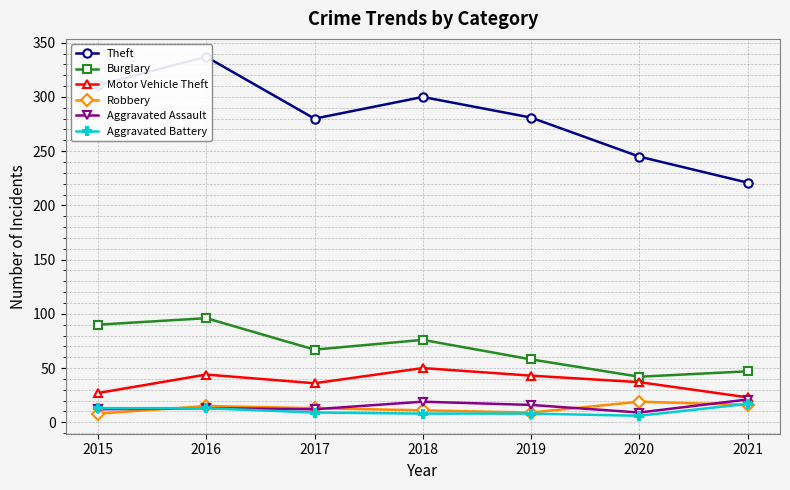

Where is Burglary nearest to the value 69?

2017